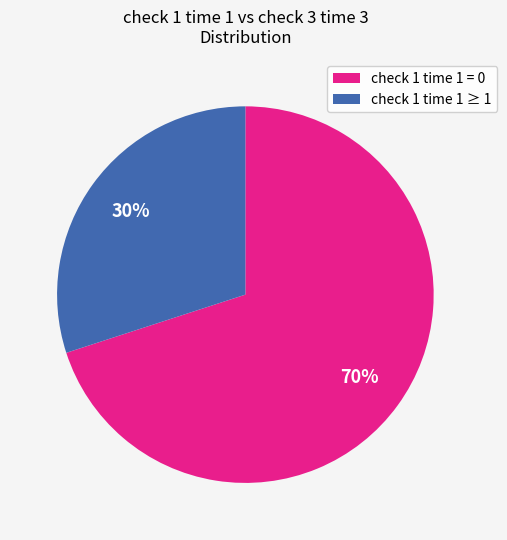

Is there a majority slice in this chart?

Yes